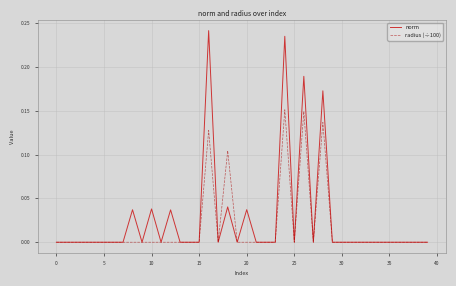

Does the chart display data point markers on the line(s)?

No